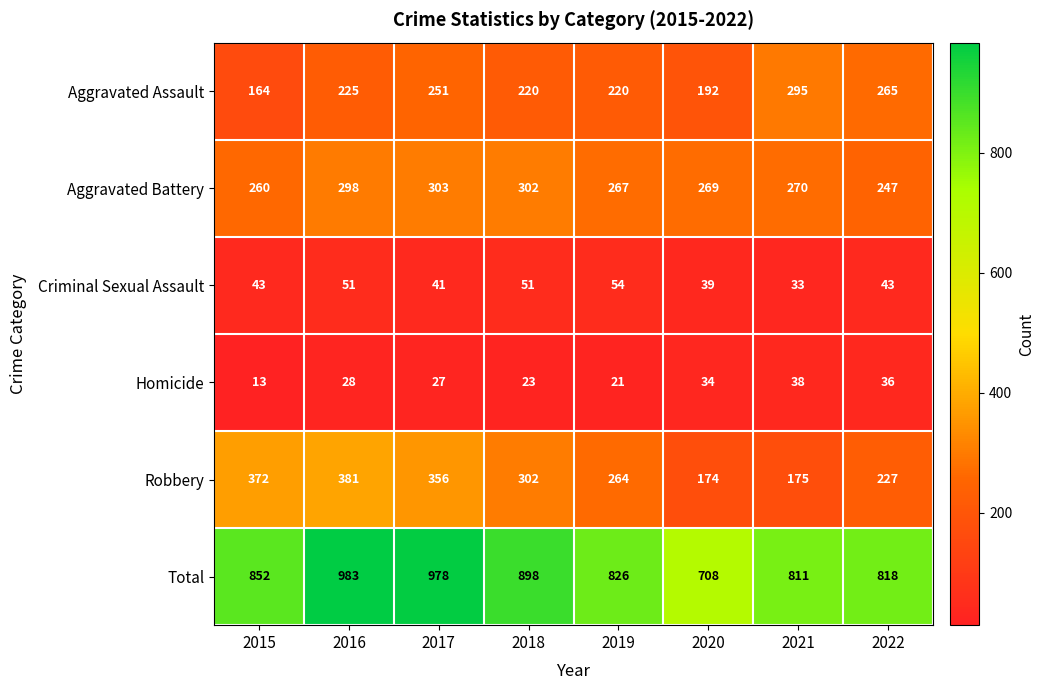

Which series has the largest range (max minus min)?

Total